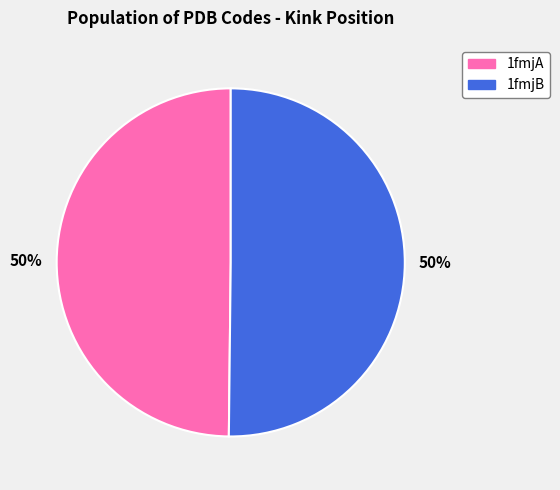

To the nearest percent, what is the average slice percentage?

50%